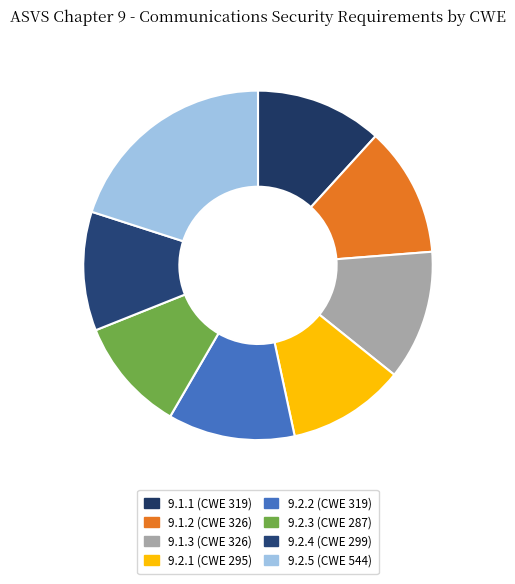

The 9.2.5 slice represents 9% of the pie. True or false?

False